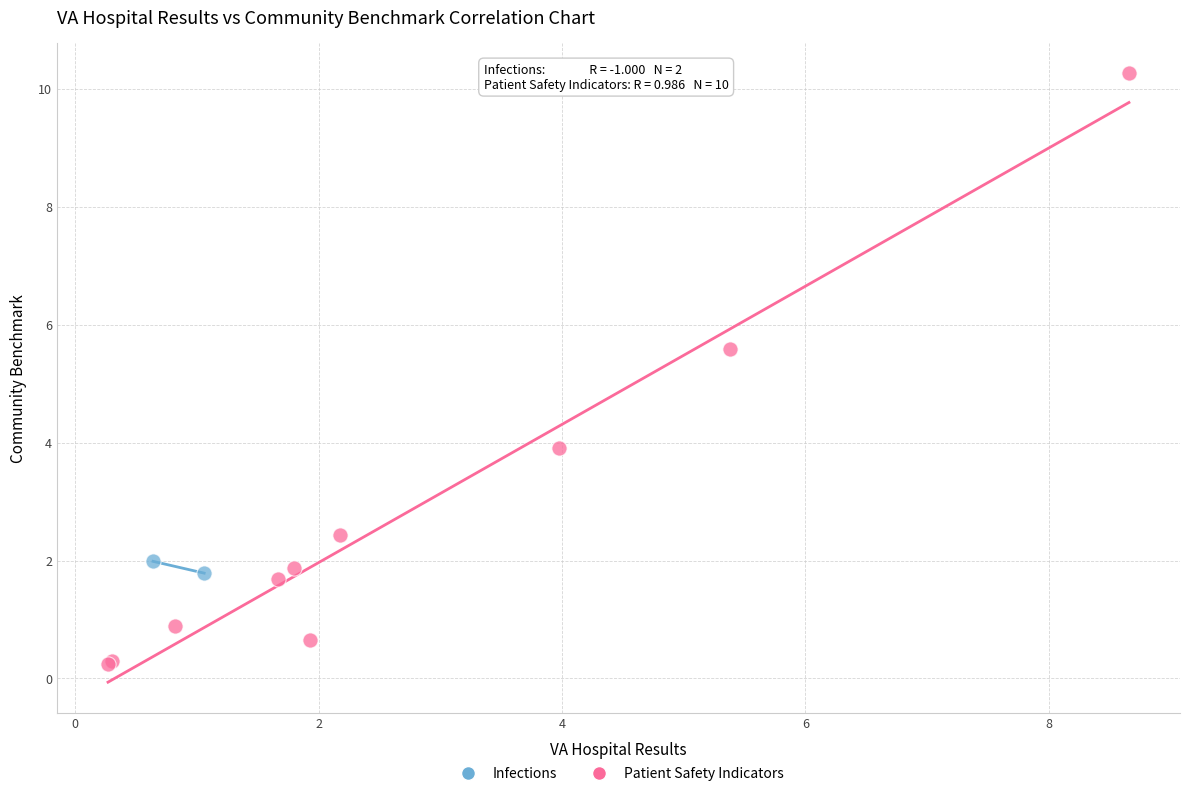

What are all the series names shown in the legend?

Infections, Patient Safety Indicators